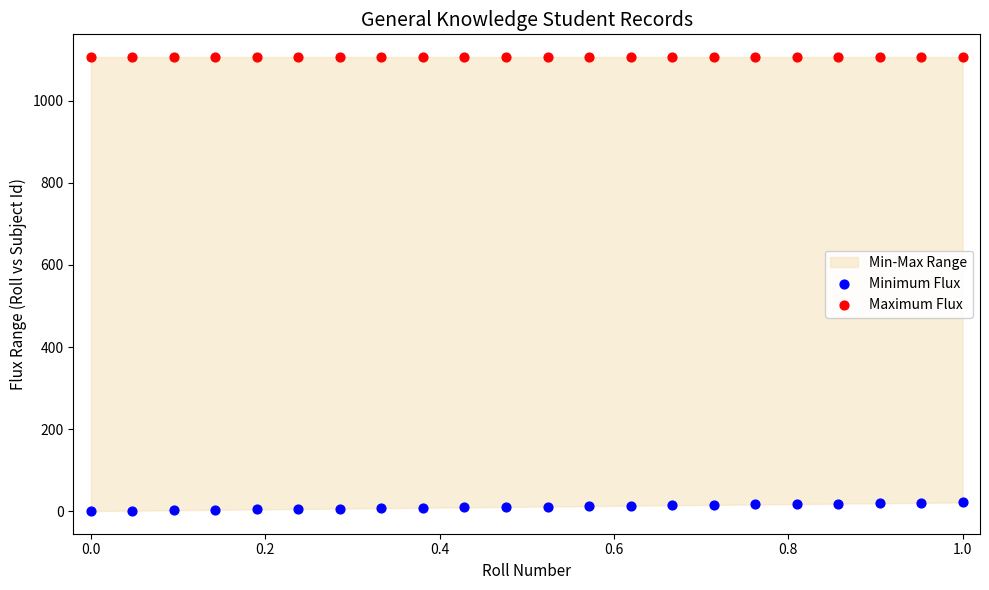

Which series contains the lowest Y value?

Minimum Flux